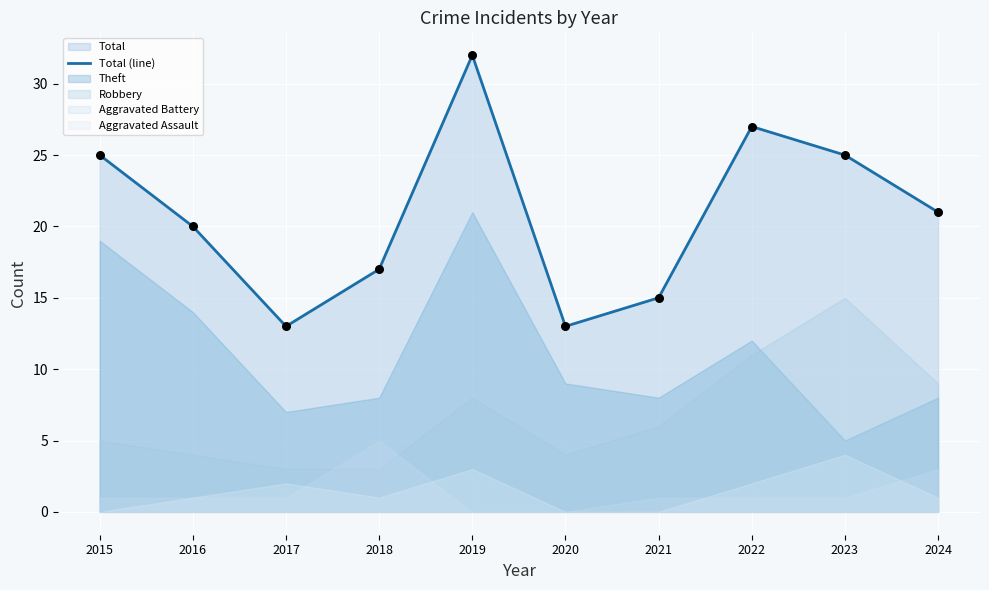

What is the ratio of the value at 2018 to the value at 2015?

0.7